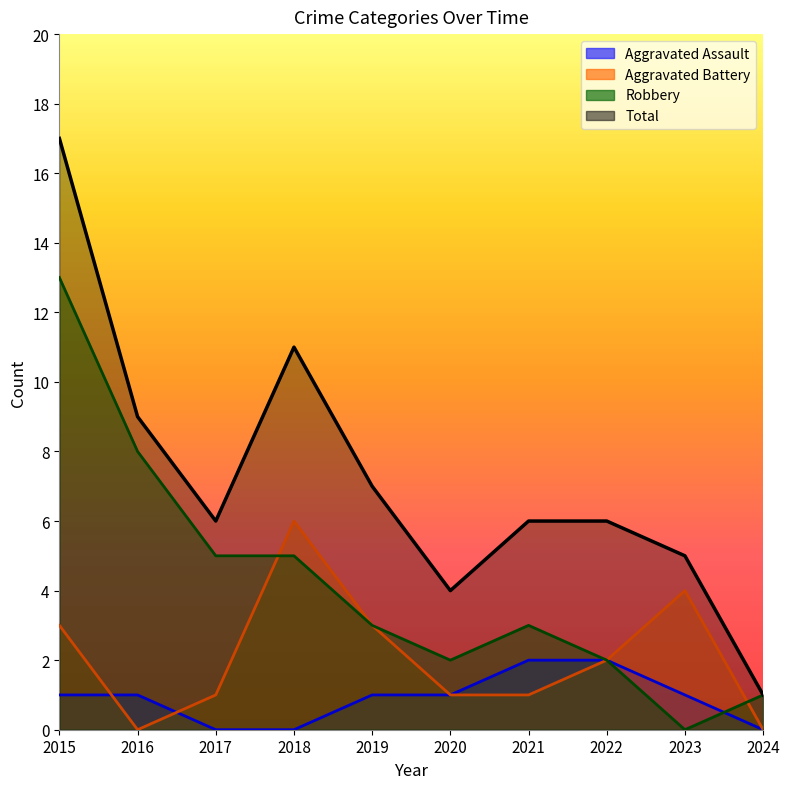

What are all the series names shown in the legend?

Aggravated Assault, Aggravated Battery, Robbery, Total